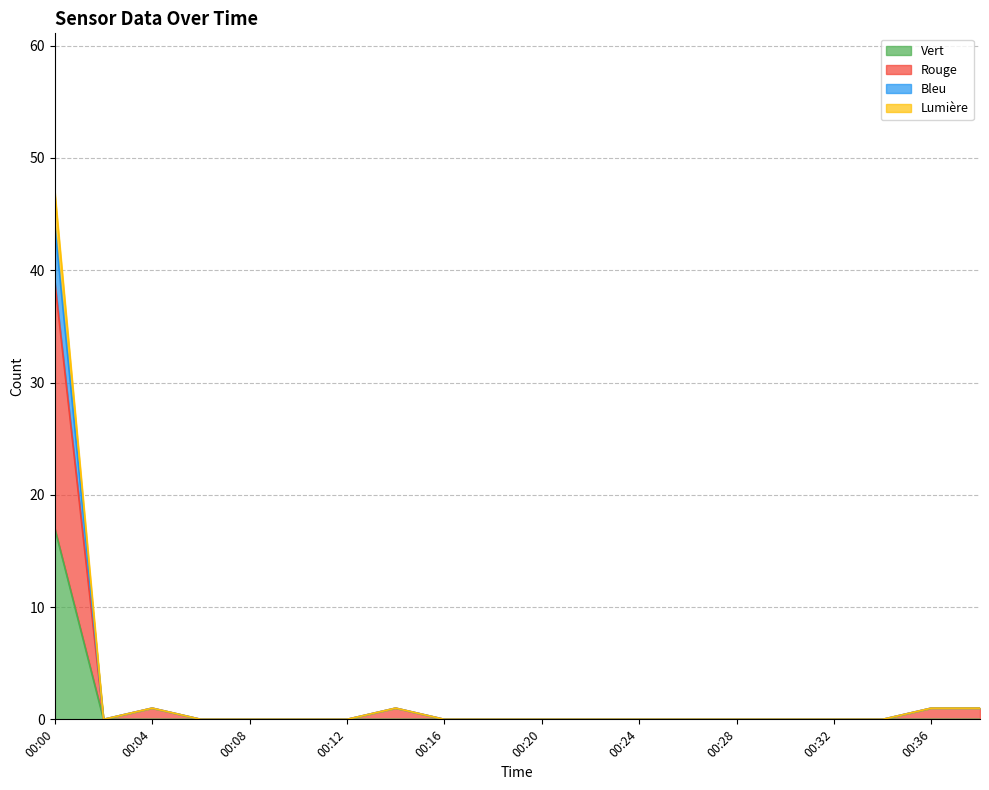

At which category is the sum across all series the highest?

00:00